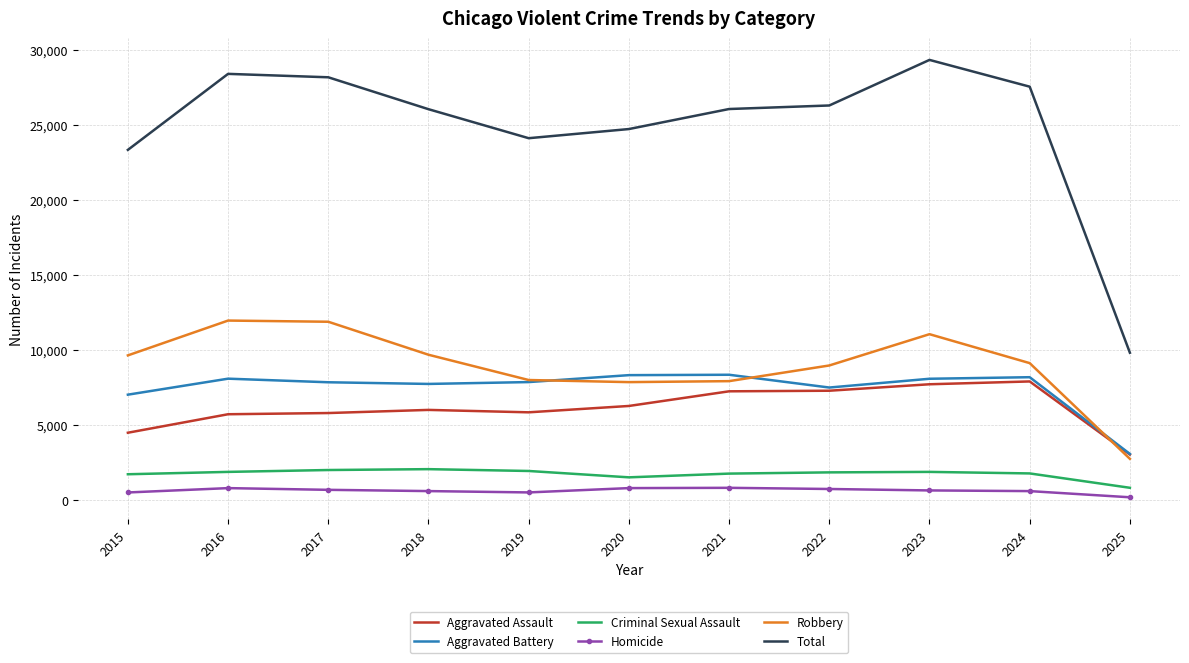

The Total series shows 28412 at 2016. True or false?

True